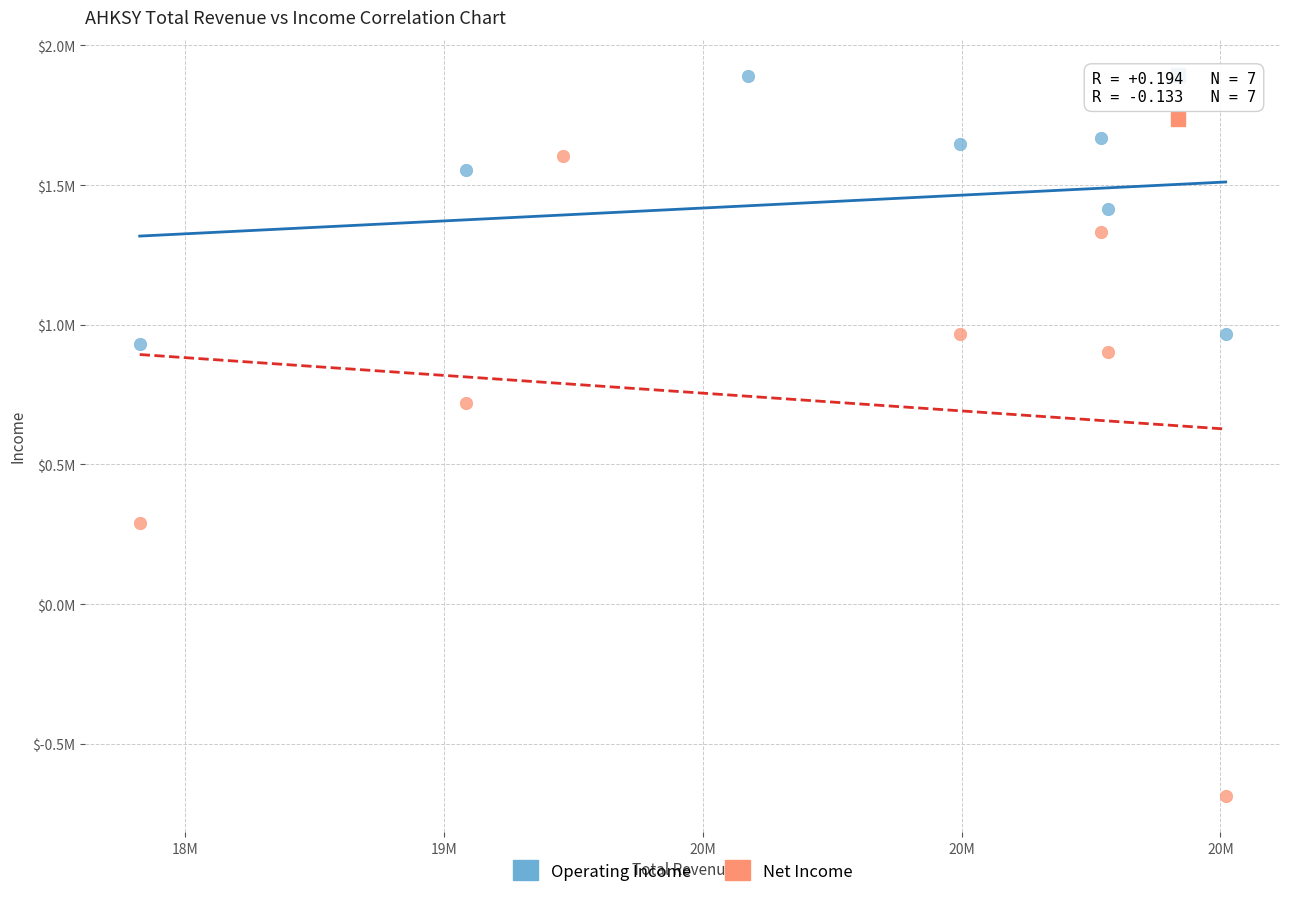

Which series reaches the maximum Y coordinate?

Operating Income